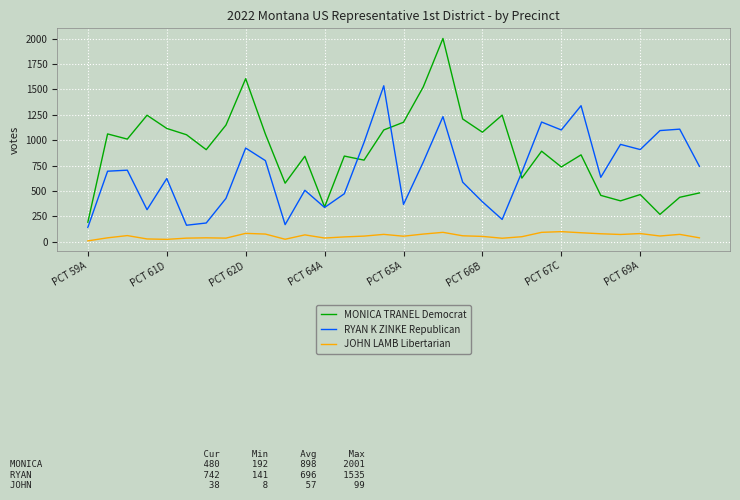

True or false: JOHN LAMB Libertarian and MONICA TRANEL Democrat intersect in this chart.

False